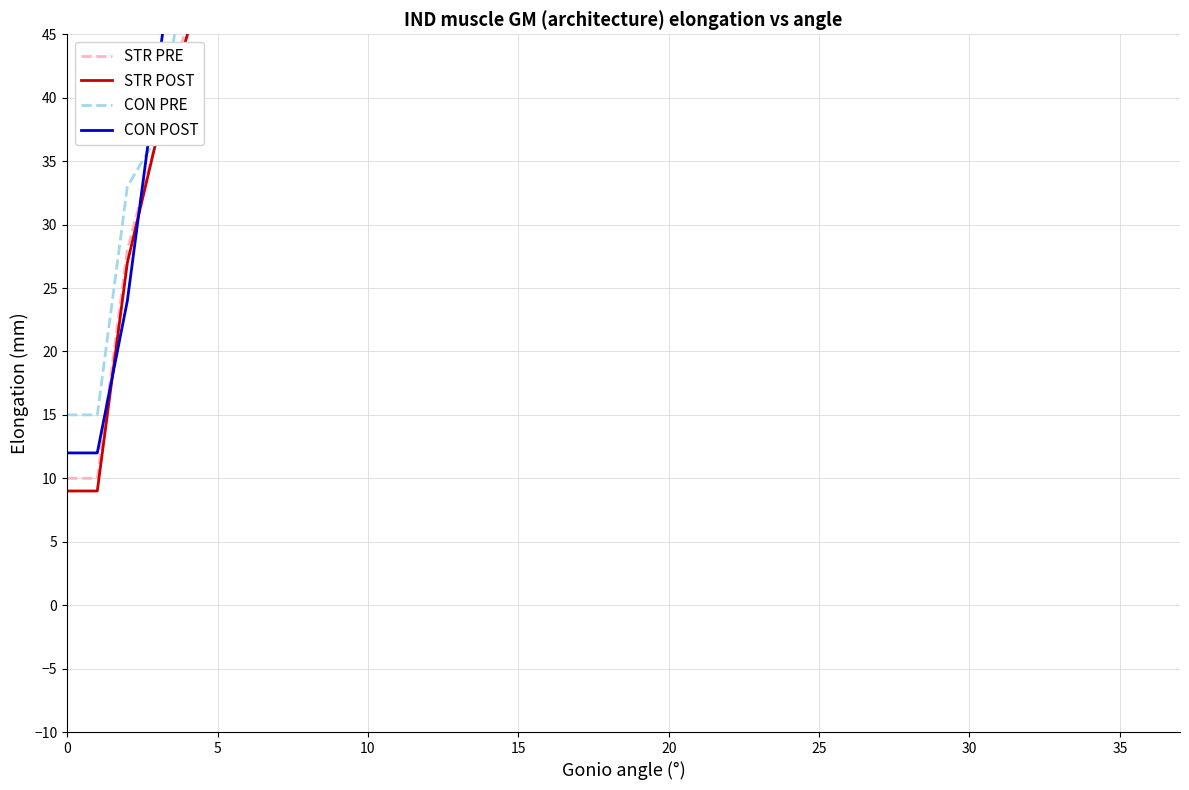

Which series ends up on top after the final intersection of STR PRE and STR POST?

STR PRE